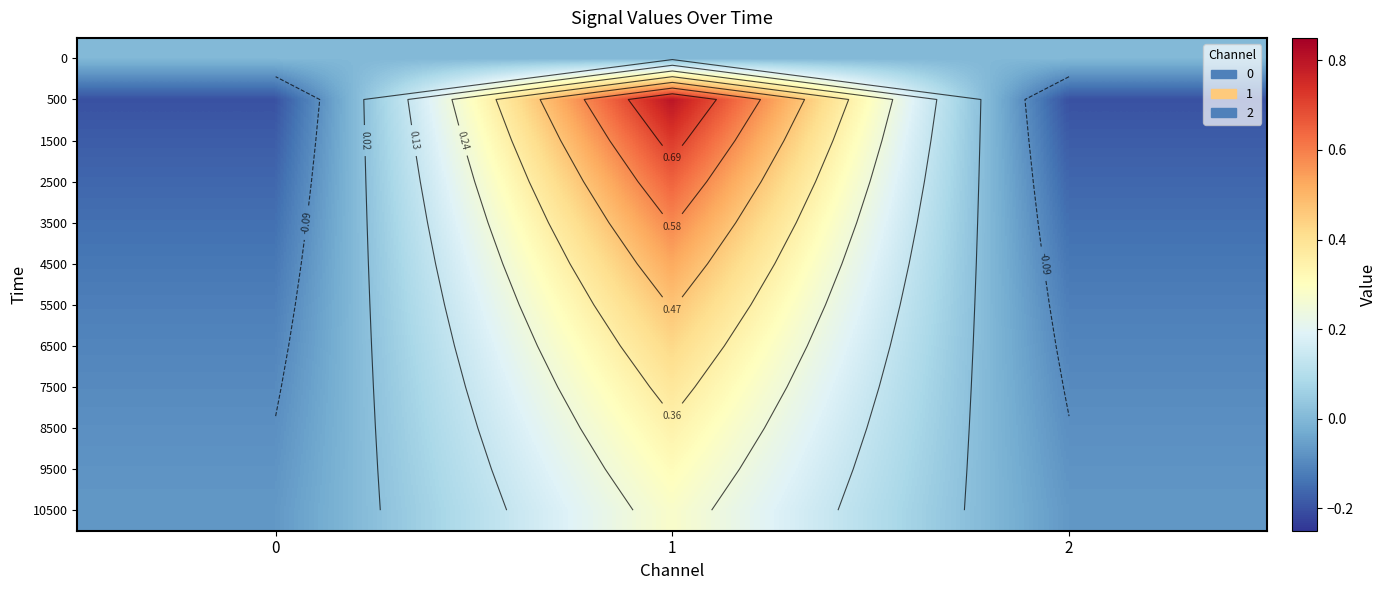

What is the difference between the maximum and minimum values in the 8500 series?

0.4